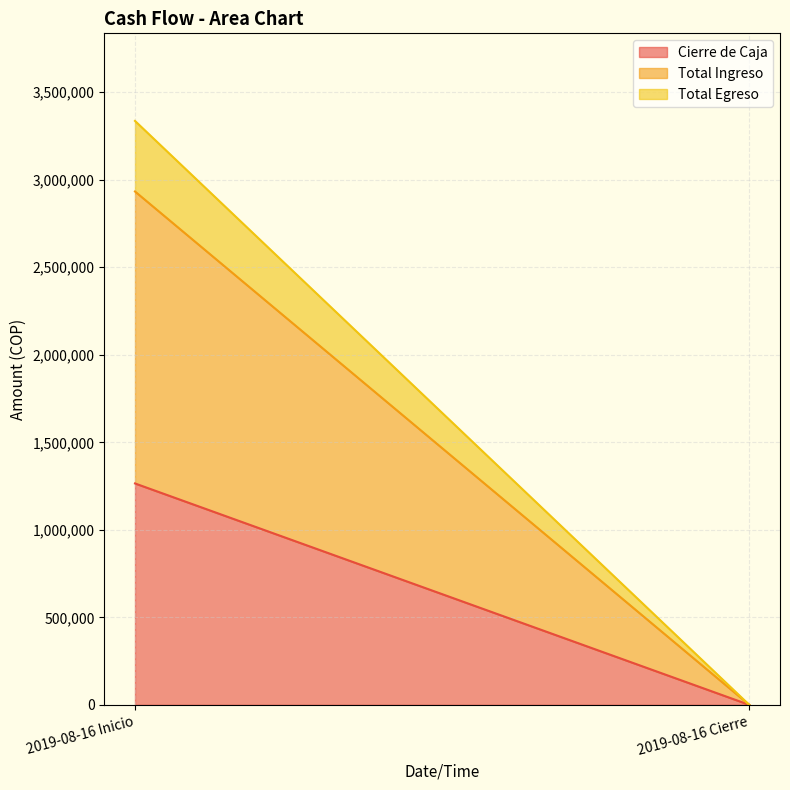

Is the value of Total Ingreso at 2019-08-16 Inicio greater than the value of Cierre de Caja at 2019-08-16 Inicio?

Yes